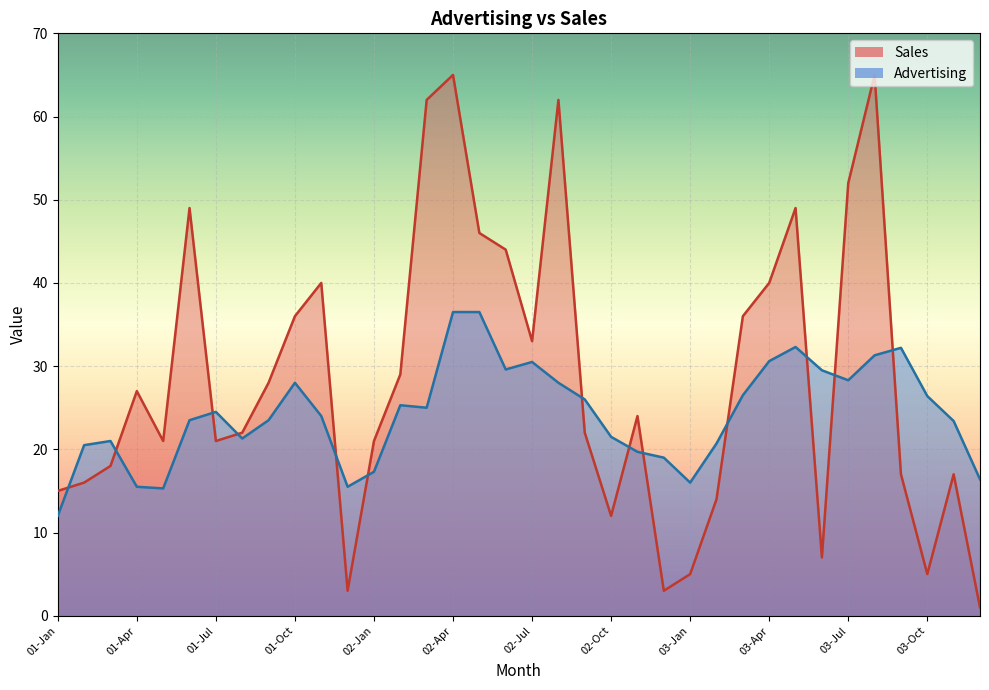

What is the label of the 35th point from the right?

01-Feb